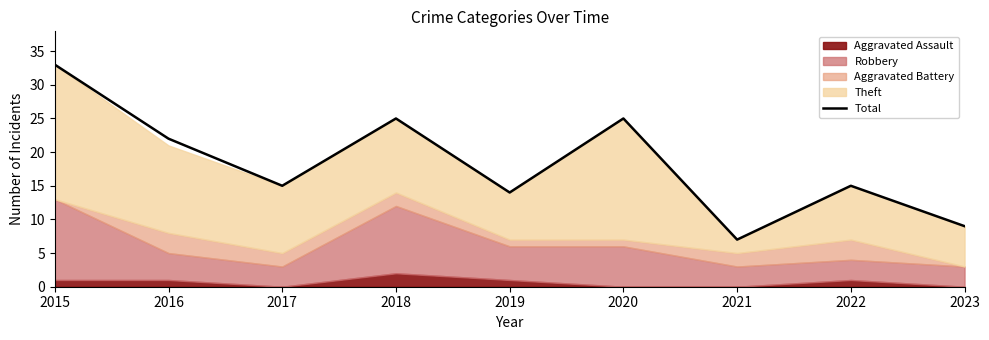

What is the average value?

18